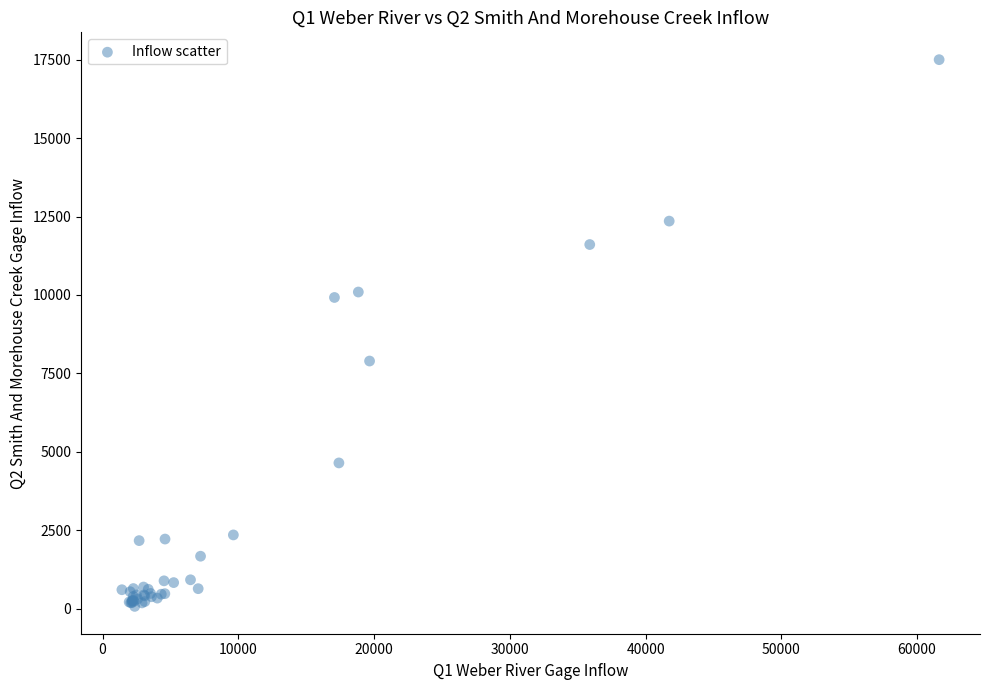

What Y value in the scatter plot is closest to 8787?

7895.4